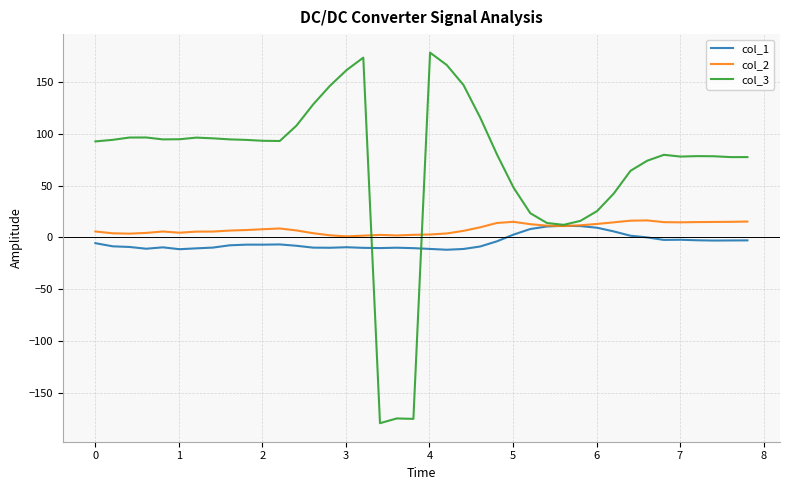

What is the average value of the col_1 series?

-4.7